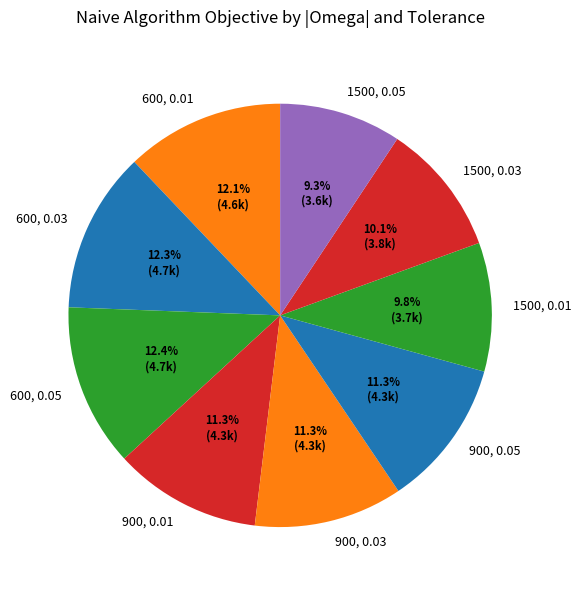

What percentage is NOT represented by 900, 0.01?

88.7%